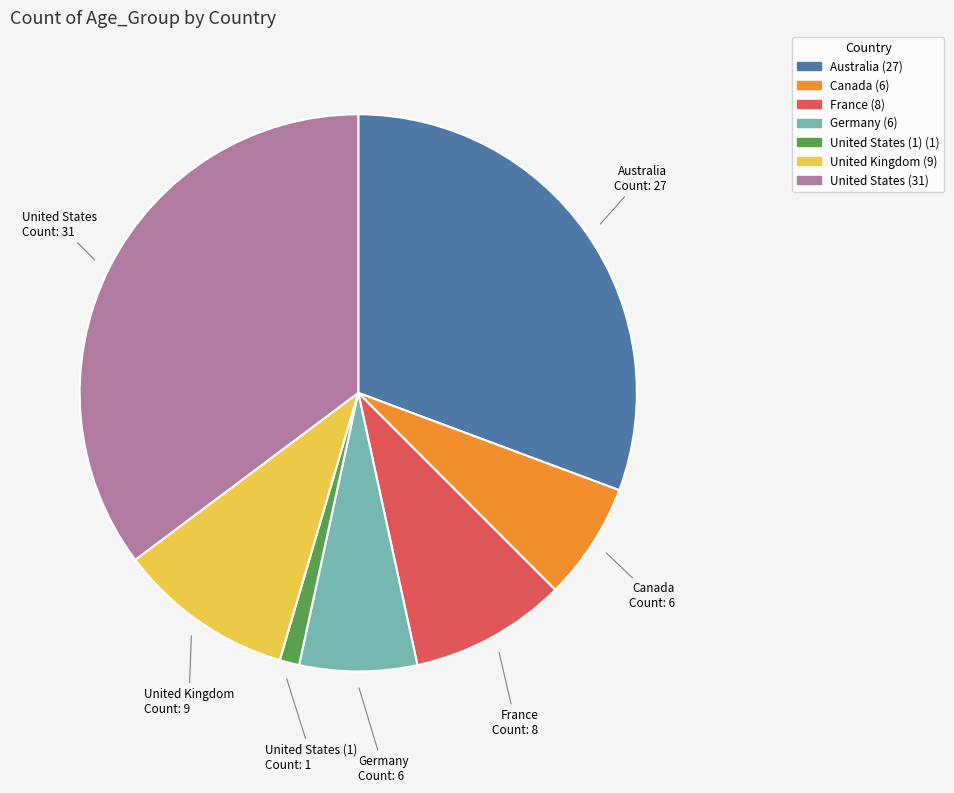

Is there any slice that represents more than half of the pie?

No